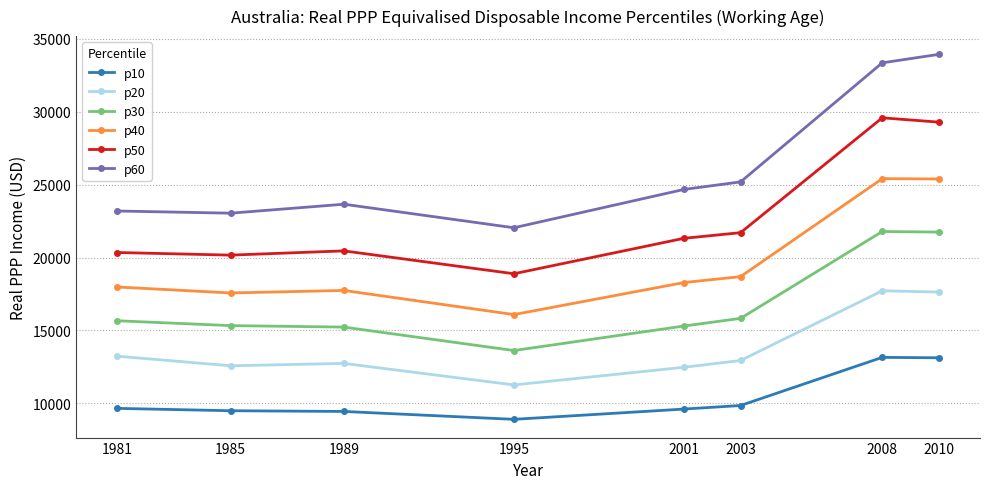

Rank the series by their average value, from highest to lowest.

p60, p50, p40, p30, p20, p10